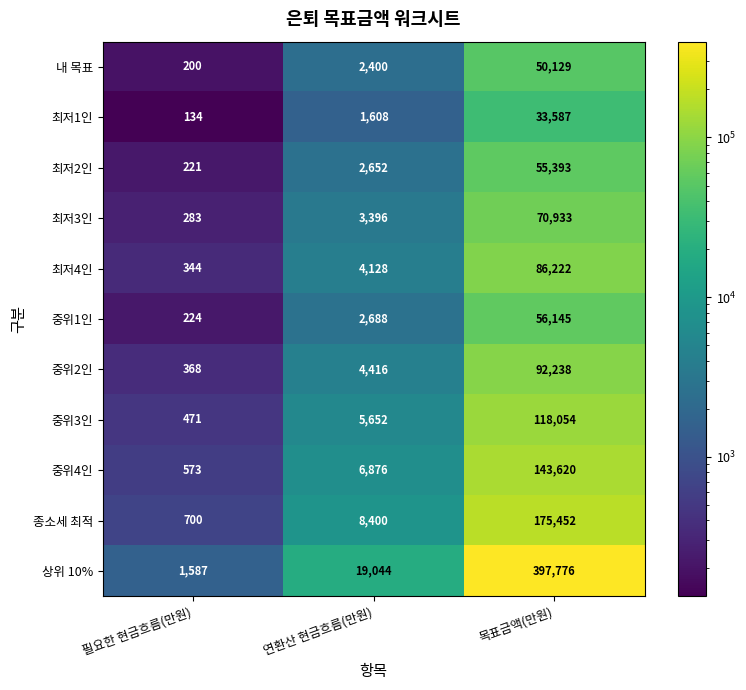

Where is 최저2인 nearest to the value 27807?

연환산 현금흐름(만원)